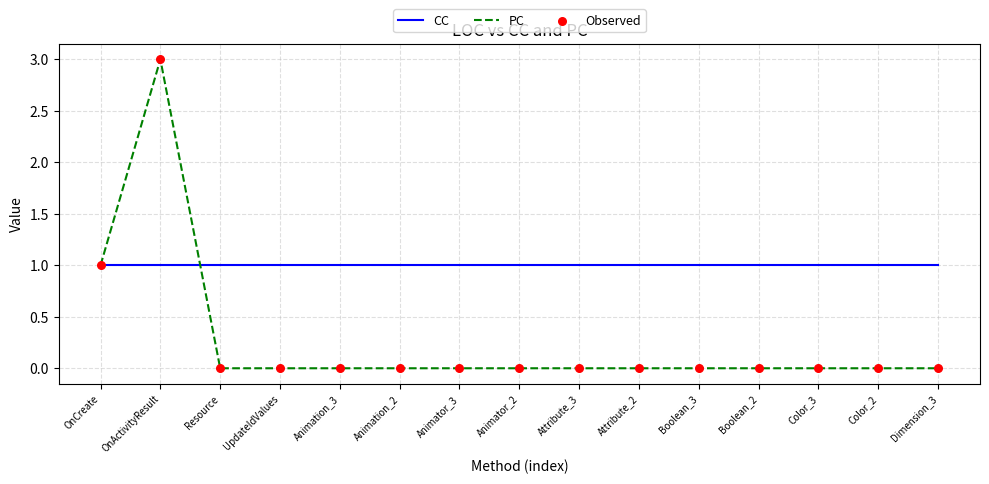

Which series has the largest range (max minus min)?

PC